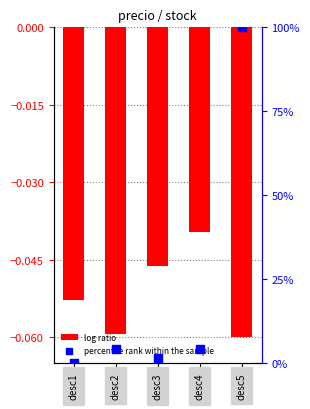

Which series contains the highest Y value?

percentile rank within the sample